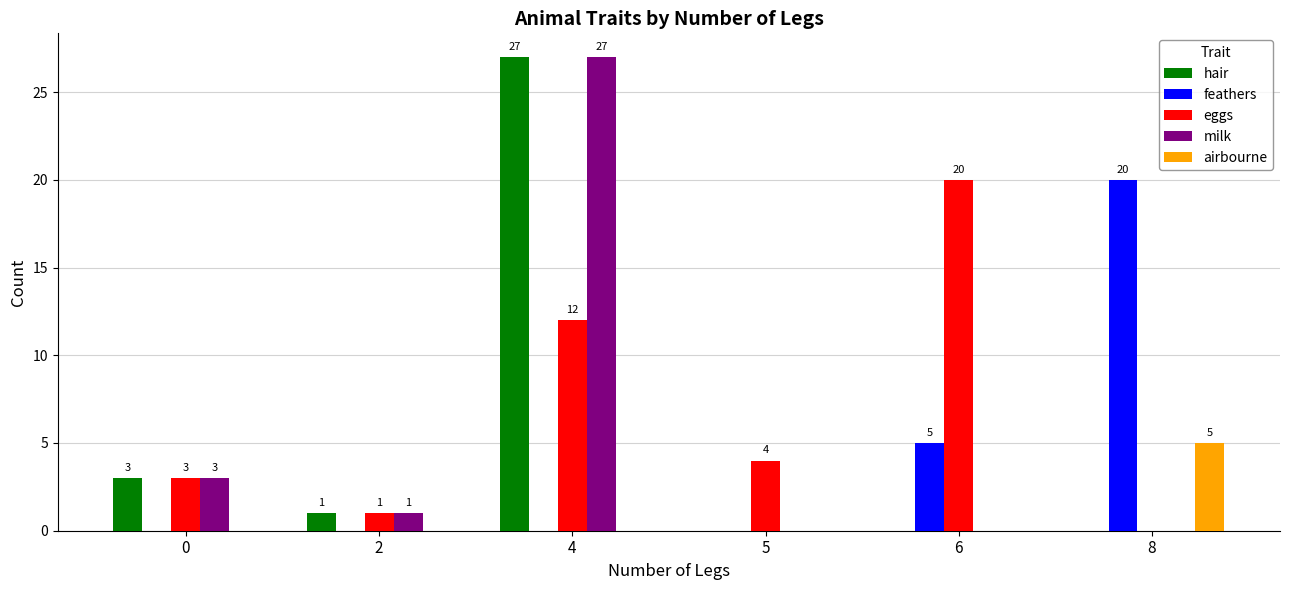

At which category is the sum across all series the highest?

4